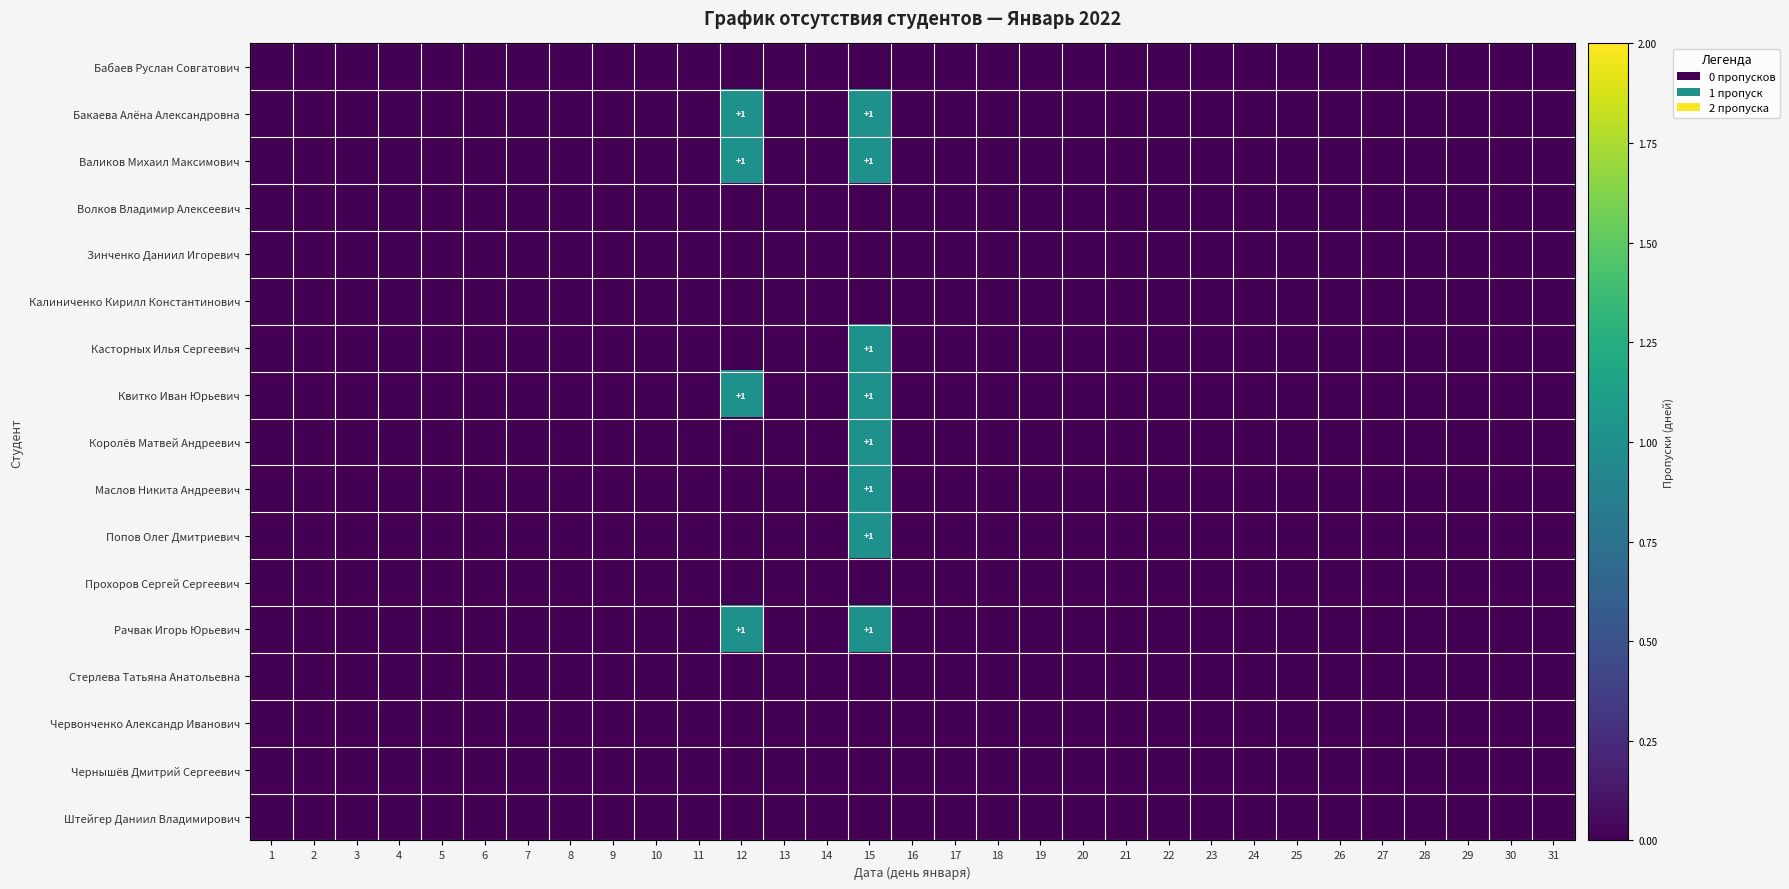

Between 6 and 7, which is larger?

6